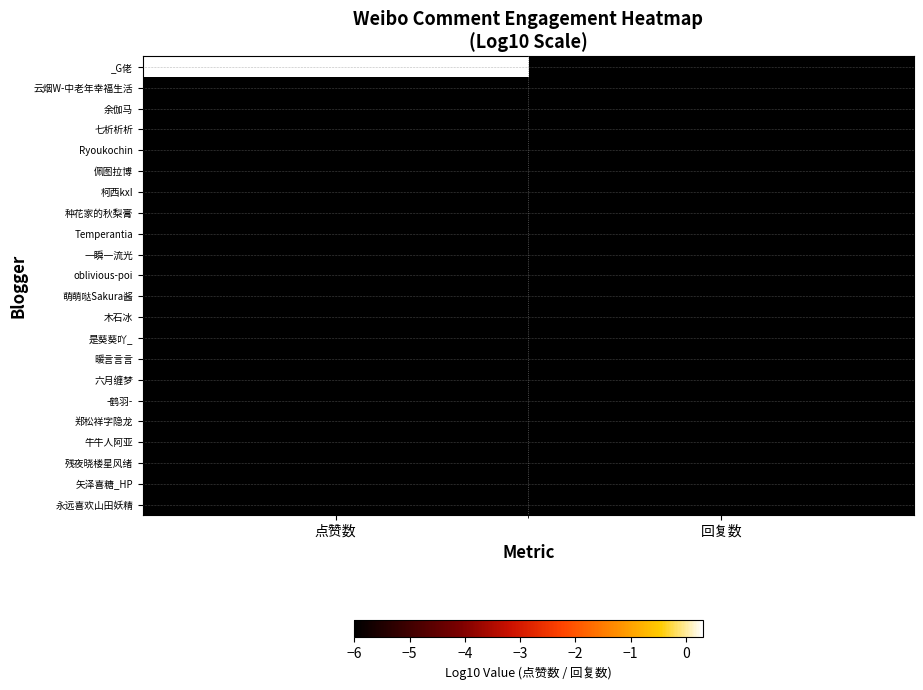

Reading left to right, extract all data points from this chart.

_G佬: 点赞数=0.3	回复数=-6.0
云烟W-中老年幸福生活: 点赞数=-6.0	回复数=-6.0
余伽马: 点赞数=-6.0	回复数=-6.0
七析析析: 点赞数=-6.0	回复数=-6.0
Ryoukochin: 点赞数=-6.0	回复数=-6.0
佩图拉博: 点赞数=-6.0	回复数=-6.0
柯西kxI: 点赞数=-6.0	回复数=-6.0
种花家的秋梨膏: 点赞数=-6.0	回复数=-6.0
Temperantia: 点赞数=-6.0	回复数=-6.0
一瞬一流光: 点赞数=-6.0	回复数=-6.0
oblivious-poi: 点赞数=-6.0	回复数=-6.0
萌萌哒Sakura酱: 点赞数=-6.0	回复数=-6.0
木石冰: 点赞数=-6.0	回复数=-6.0
是葵葵吖_: 点赞数=-6.0	回复数=-6.0
暖言言言: 点赞数=-6.0	回复数=-6.0
六月缠梦: 点赞数=-6.0	回复数=-6.0
-鹤羽-: 点赞数=-6.0	回复数=-6.0
郑松祥字隐龙: 点赞数=-6.0	回复数=-6.0
牛牛人阿亚: 点赞数=-6.0	回复数=-6.0
残夜晓楼星风绪: 点赞数=-6.0	回复数=-6.0
矢泽喜糖_HP: 点赞数=-6.0	回复数=-6.0
永远喜欢山田妖精: 点赞数=-6.0	回复数=-6.0